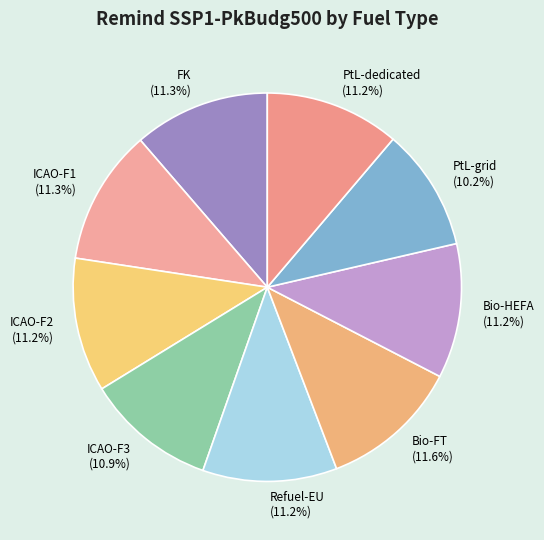

Combined, do Bio-HEFA and ICAO-F3 account for over 50%?

No